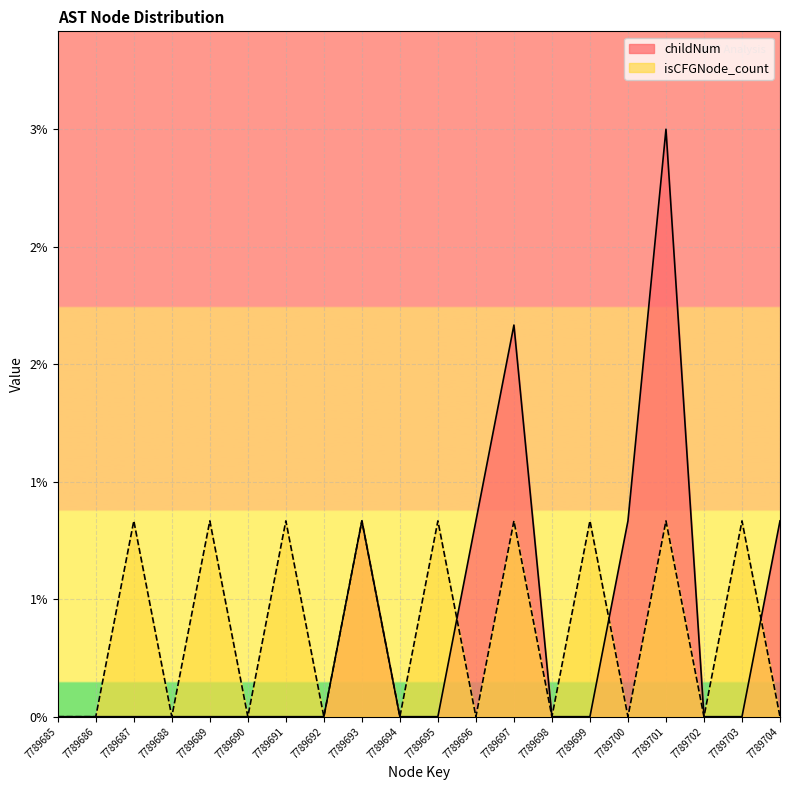

What is the sum of all isCFGNode_count values?

9